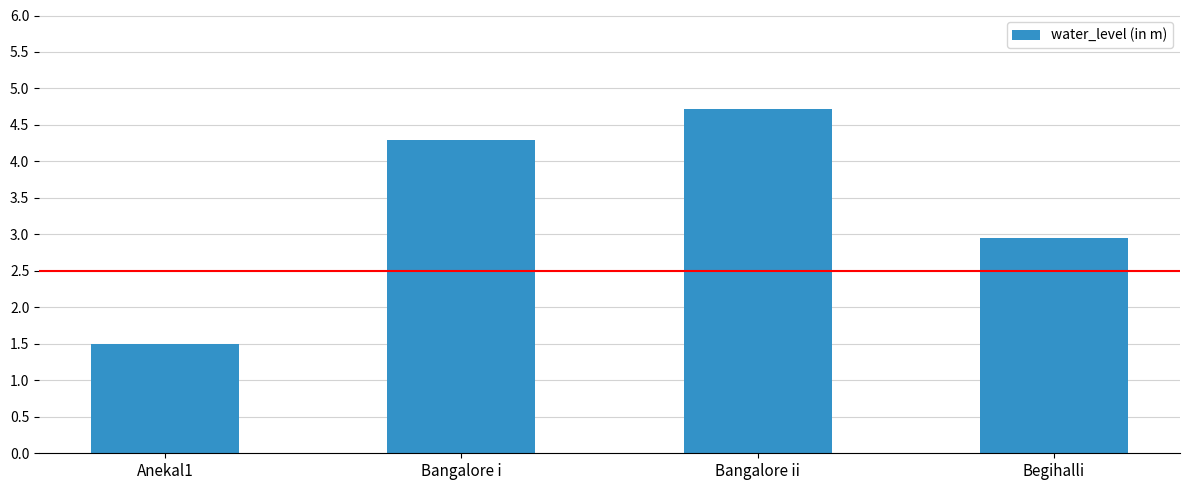

Reading left to right, extract all data points from this chart.

1.5	4.3	4.7	3.0